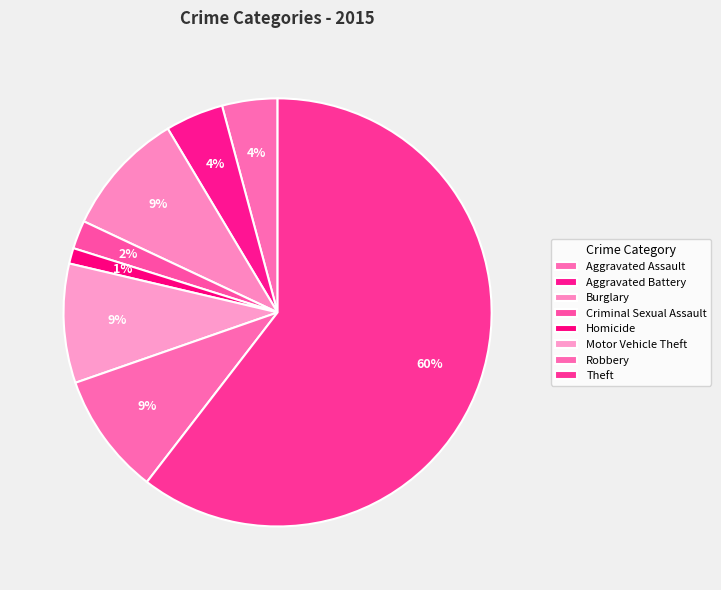

The Theft slice represents 74% of the pie. True or false?

False